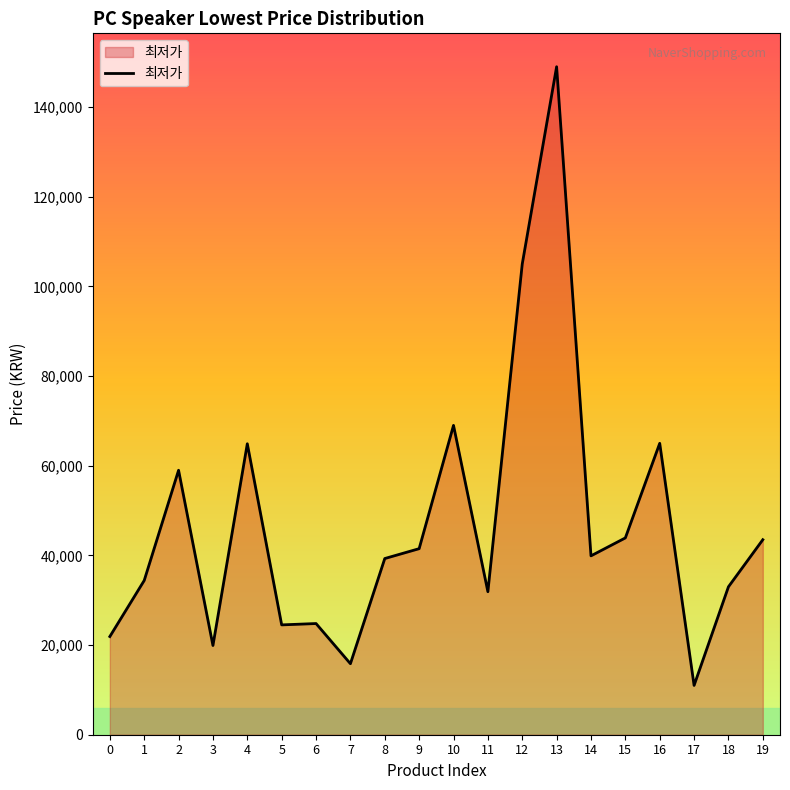

Is it true that the value at 0 is 21900?

True